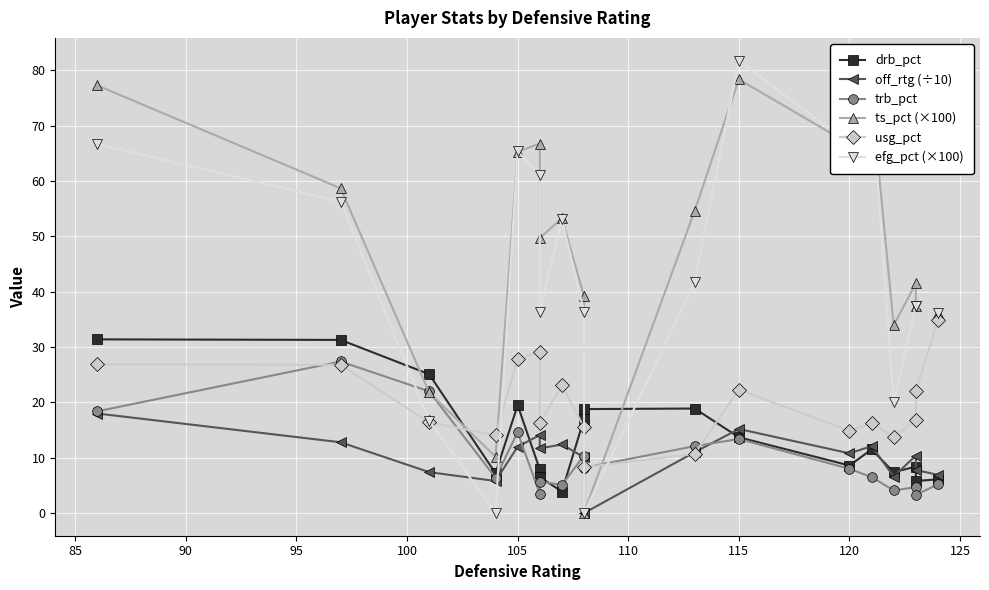

Reading right to left, what are all the values shown in this chart?

drb_pct: 6.1	5.8	8.4	7.4	11.5	8.6	13.7	18.9	18.8	17.0	3.9	6.5	7.9	19.5	7.2	25.1	31.3	31.4
off_rtg (÷10): 6.9	7.8	10.4	6.6	12.1	10.8	15.2	11.0	0.0	10.1	12.4	11.7	14.1	12.0	5.8	7.4	12.8	18.0
trb_pct: 5.2	3.3	4.7	4.1	6.5	8.0	13.4	12.1	8.2	10.4	5.1	5.7	3.5	14.6	6.4	22.0	27.4	18.4
ts_pct (×100): 36.1	37.5	41.5	34.0	75.0	66.7	78.4	54.6	0.0	39.2	53.3	49.7	66.8	65.3	10.2	21.8	58.7	77.3
usg_pct: 34.9	22.1	16.9	13.7	16.3	14.9	22.3	10.7	8.3	15.5	23.1	16.3	29.2	27.8	14.1	16.4	26.8	26.9
efg_pct (×100): 36.1	37.5	37.5	20.0	75.0	66.7	81.8	41.7	0.0	36.4	53.1	36.4	61.1	65.4	0.0	16.7	56.3	66.7